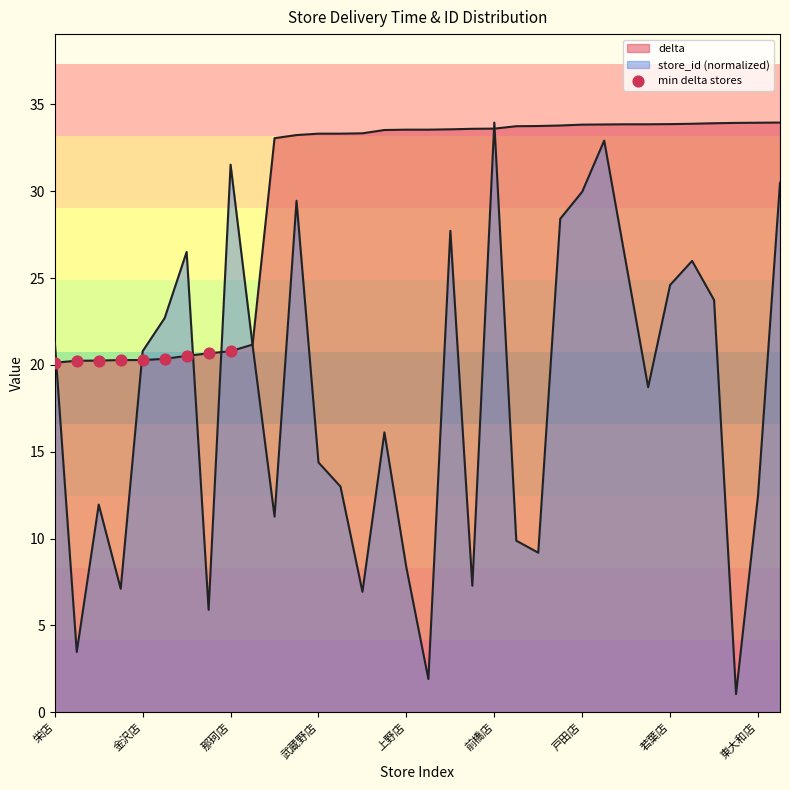

Does the chart have visible grid lines?

No